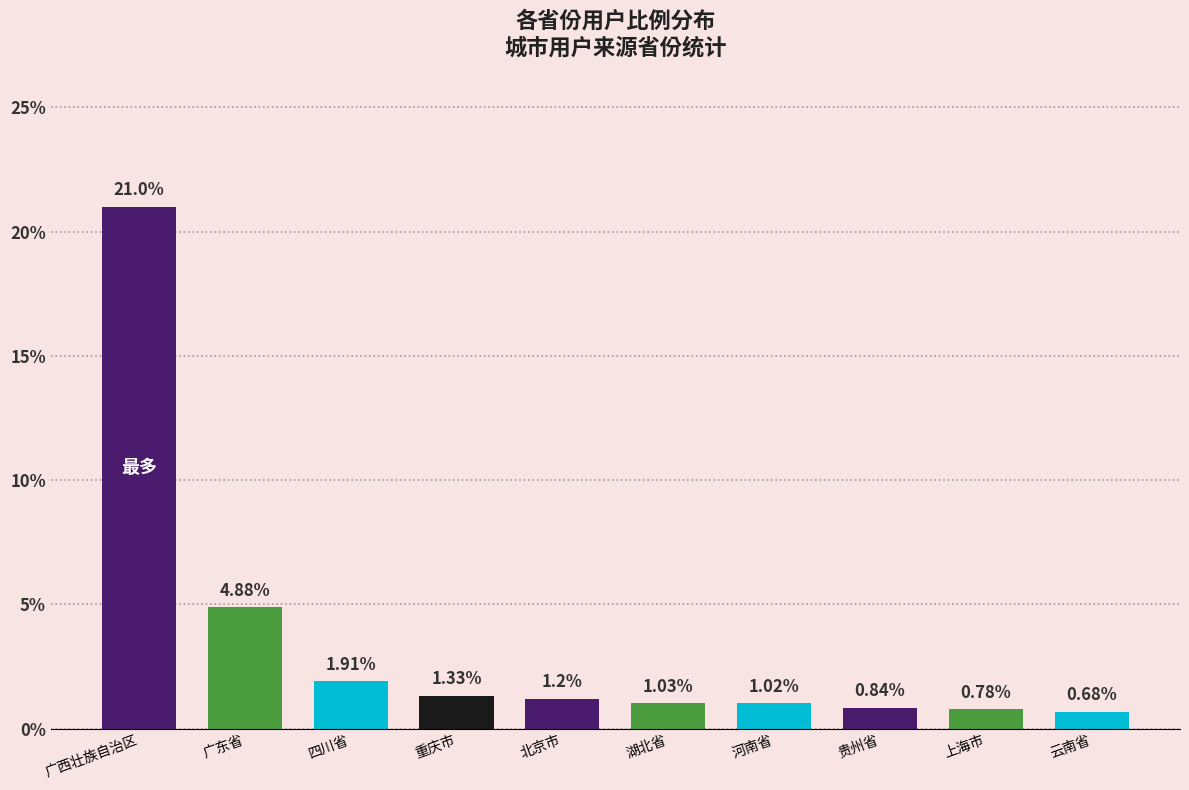

Are the bars grouped side by side (vs. stacked)?

No